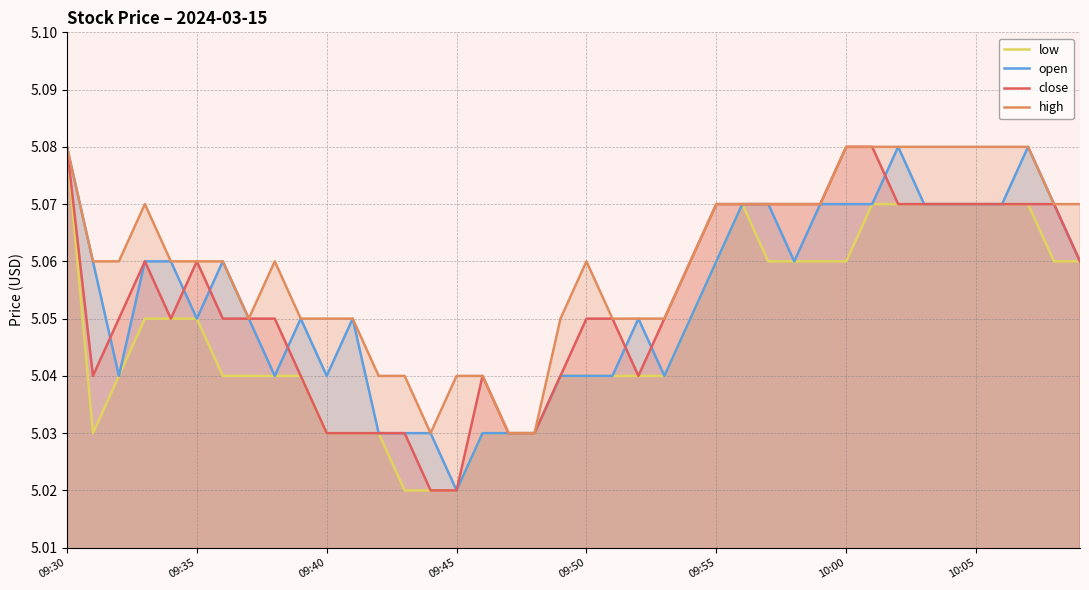

Which series has the largest total across all categories?

high